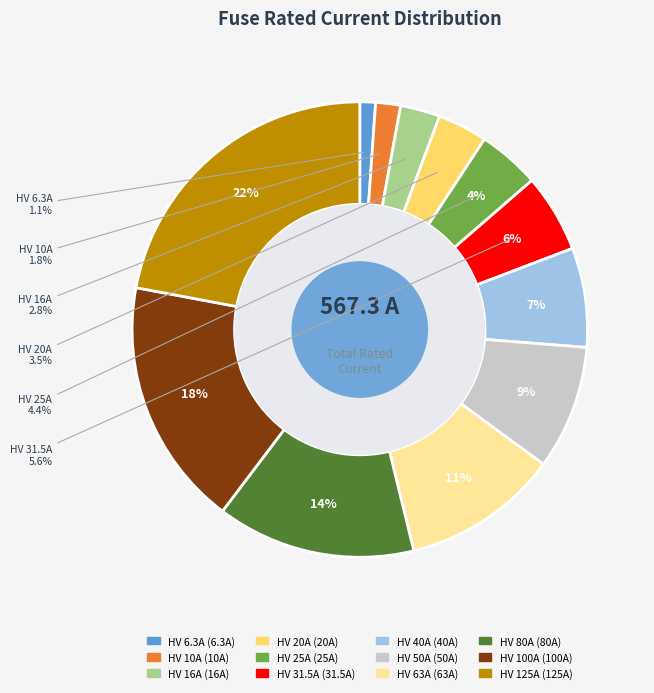

What is the total percentage of HV 31.5A and HV 10A?

7.3%